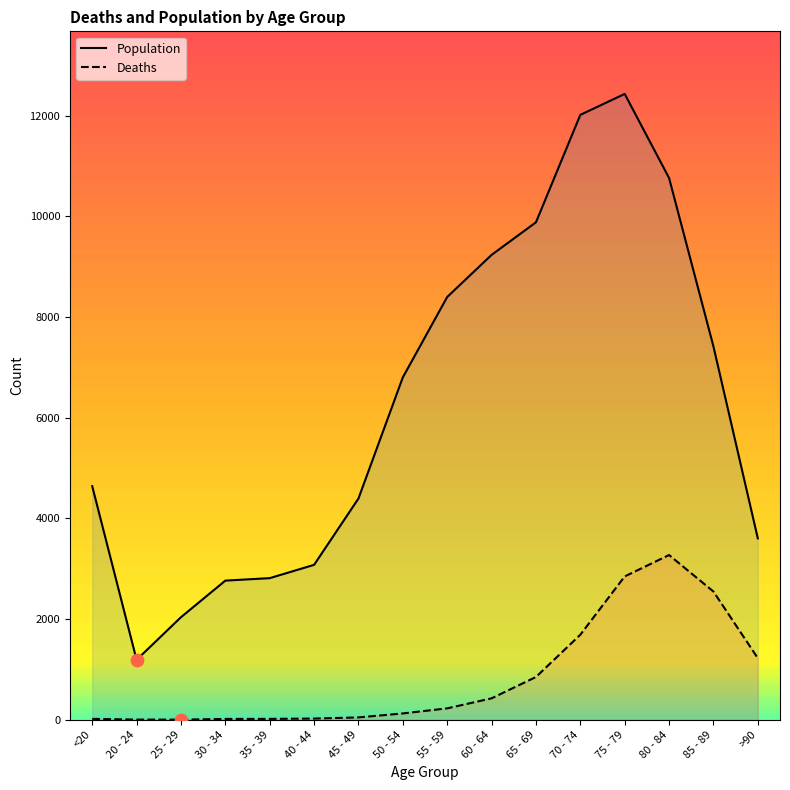

Is the value of Population at 25 - 29 greater than the value of Deaths at 20 - 24?

Yes